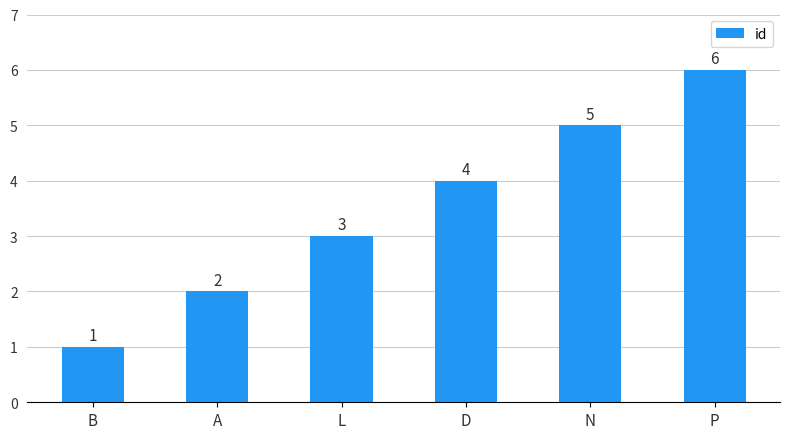

What is the minimum value shown in the chart?

1